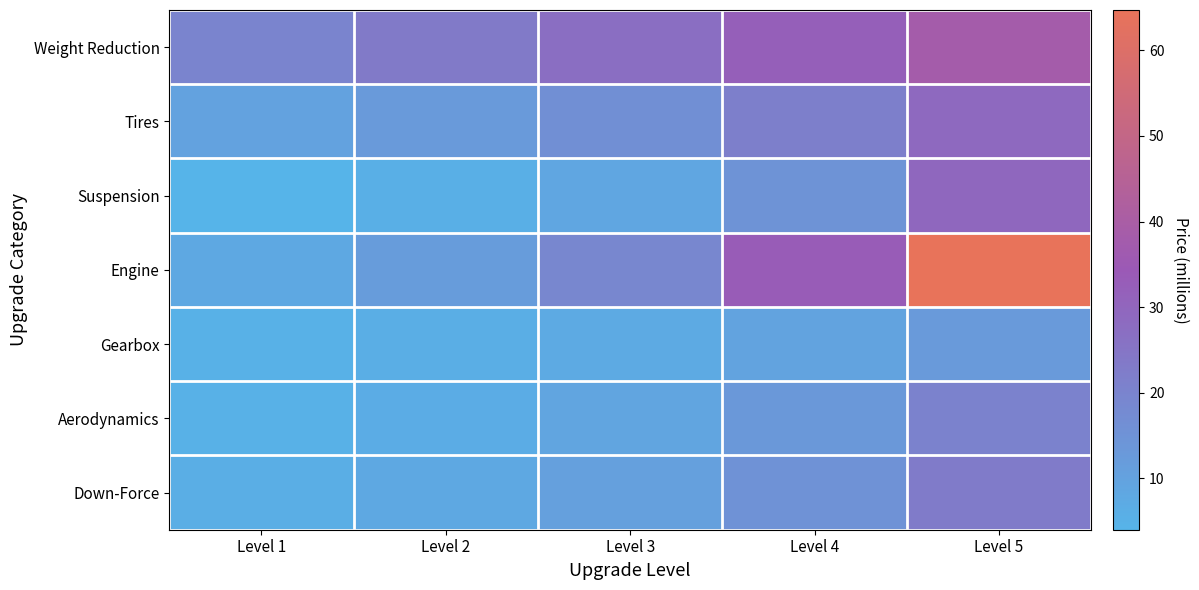

Reading left to right, what are all the values shown in this chart?

Down-Force: Level 1=6.0	Level 2=7.9	Level 3=10.7	Level 4=15.3	Level 5=23.0
Aerodynamics: Level 1=5.0	Level 2=6.6	Level 3=9.1	Level 4=13.2	Level 5=20.4
Gearbox: Level 1=5.0	Level 2=6.1	Level 3=7.5	Level 4=9.6	Level 5=12.6
Engine: Level 1=8.0	Level 2=11.9	Level 3=19.0	Level 4=33.3	Level 5=64.7
Suspension: Level 1=4.0	Level 2=5.7	Level 3=8.7	Level 4=15.0	Level 5=29.5
Tires: Level 1=10.0	Level 2=12.6	Level 3=16.2	Level 4=21.4	Level 5=29.1
Weight Reduction: Level 1=20.0	Level 2=23.2	Level 3=27.2	Level 4=32.1	Level 5=38.1